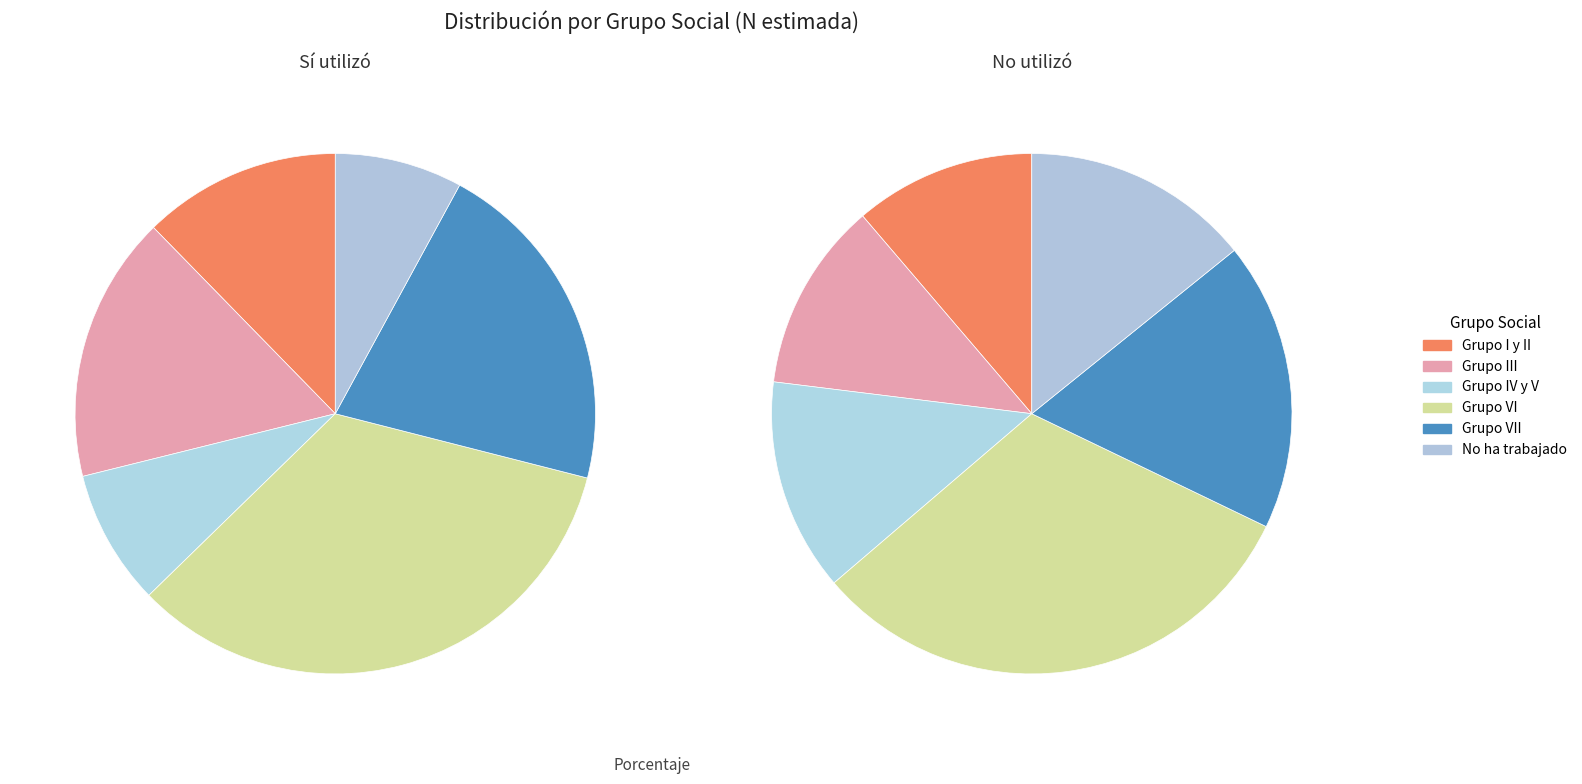

Which slice is the largest?

Grupo VI